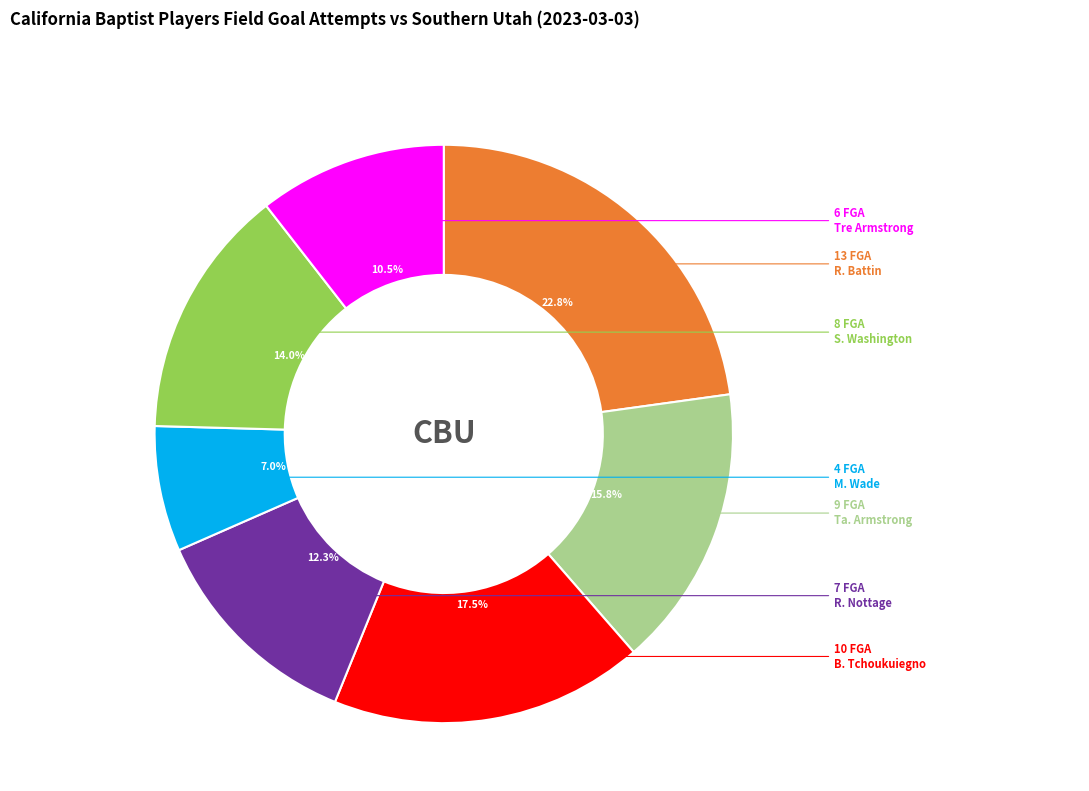

How many slices are in this pie chart?

7